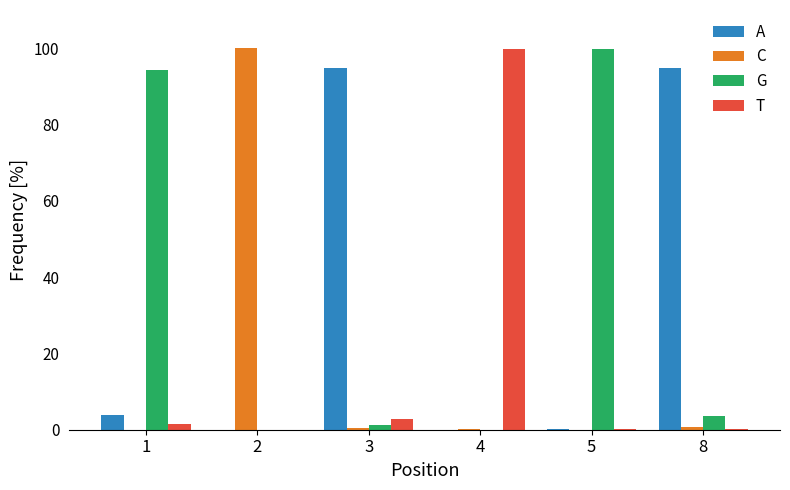

The value of G at 2 is 0.0. True or false?

True